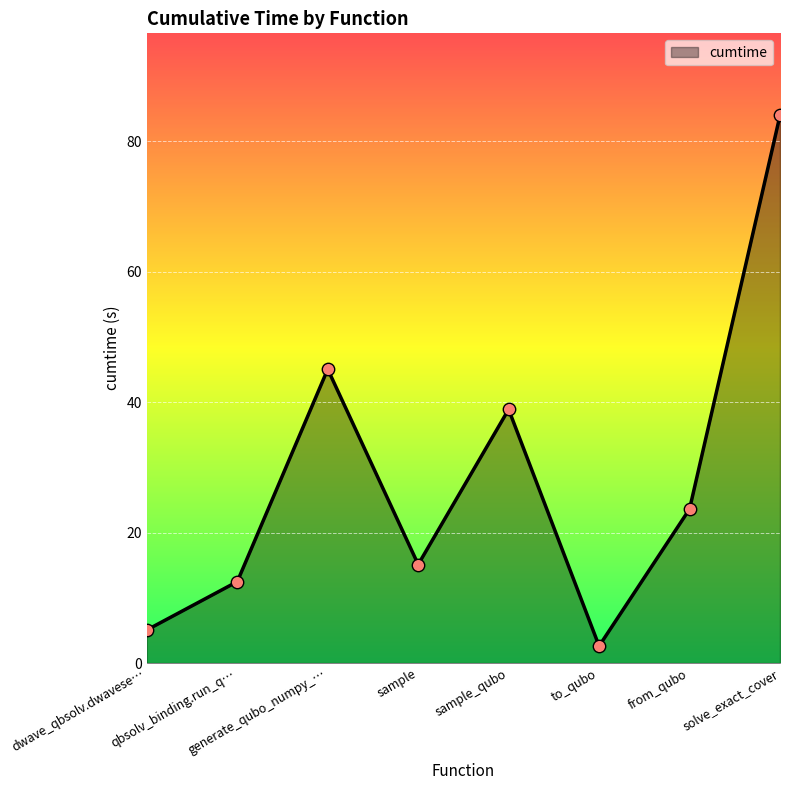

Approximately how many times larger is the value at solve_exact_cover compared to sample_qubo?

2.2